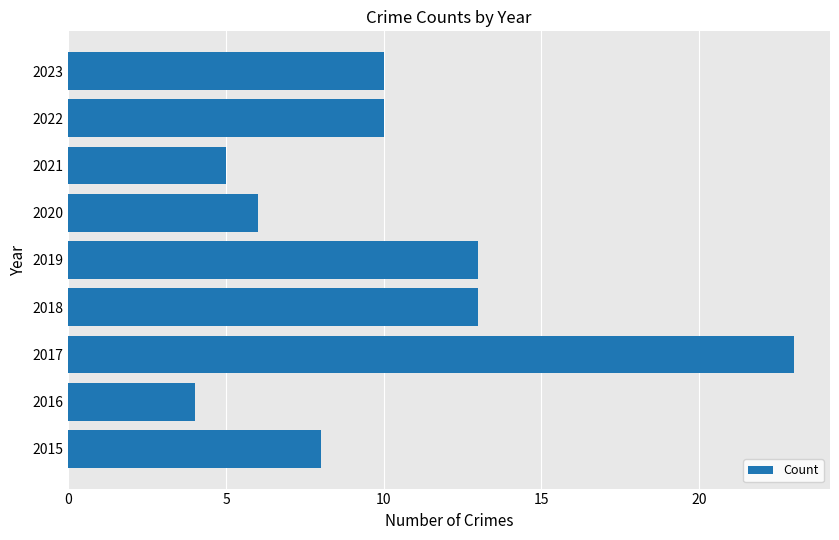

What is the sum of the values at 2020 and 2015?

14